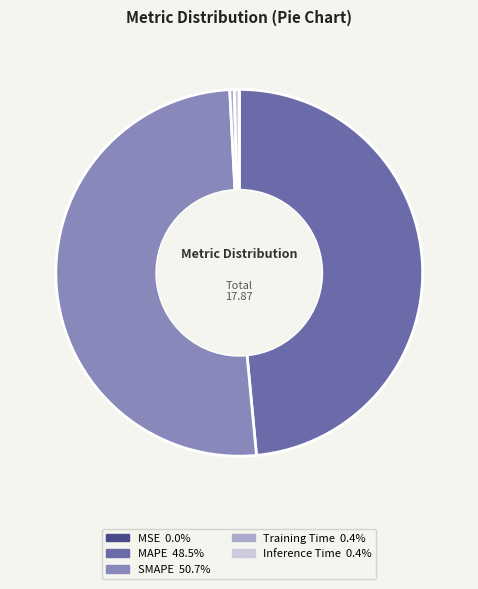

Approximately how many times larger is the value at SMAPE compared to MAPE?

1.0